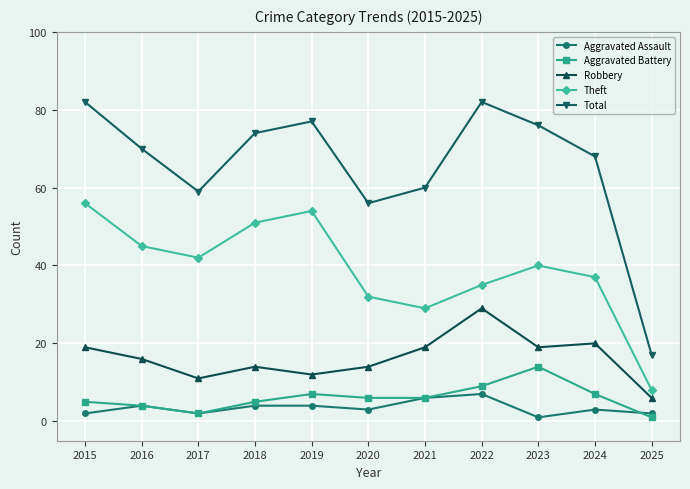

What is the greatest value displayed?

82